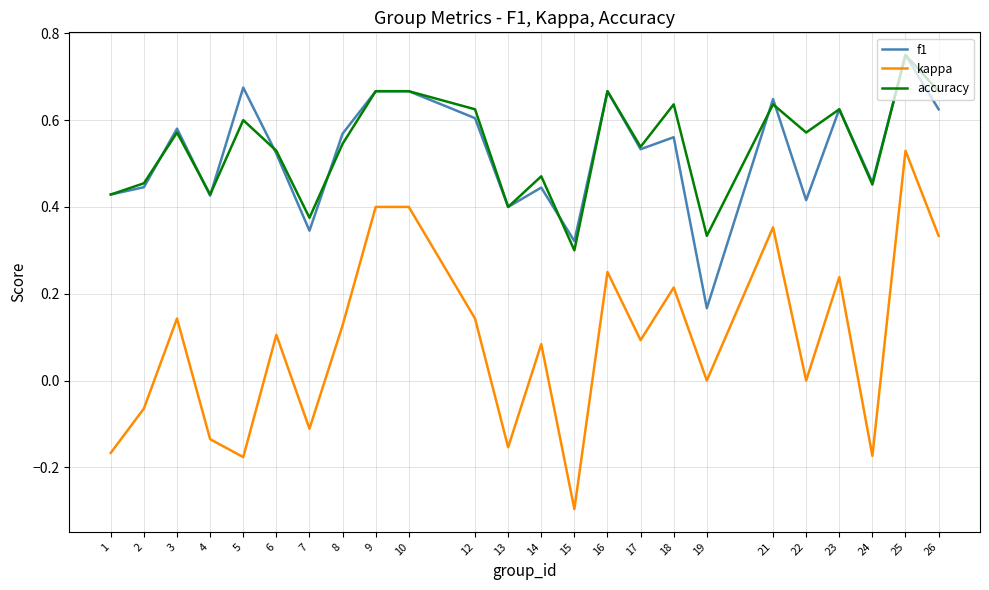

How many interior local valleys does the kappa series have?

8